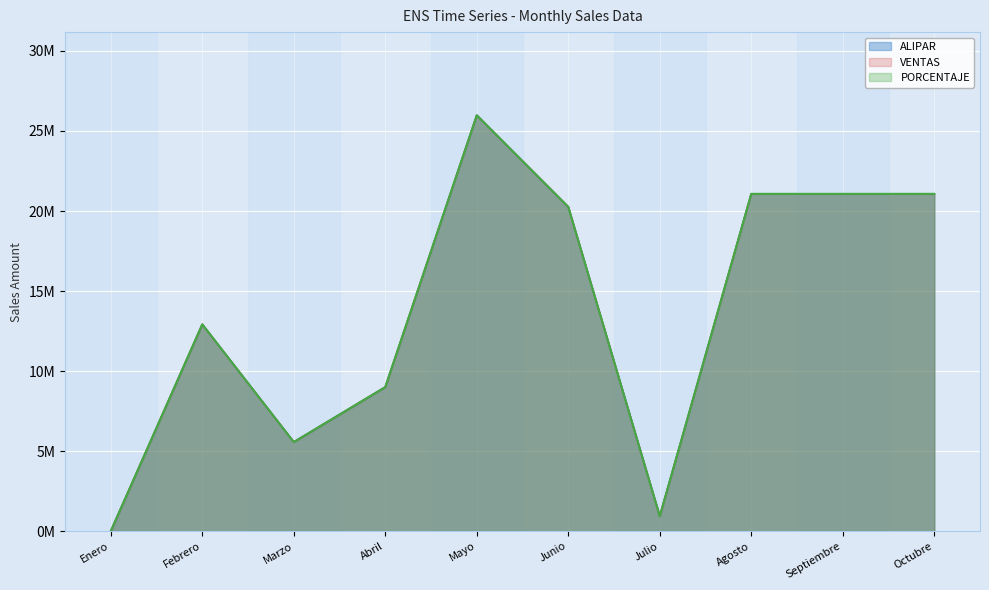

What are all the series names shown in the legend?

ALIPAR, VENTAS, PORCENTAJE